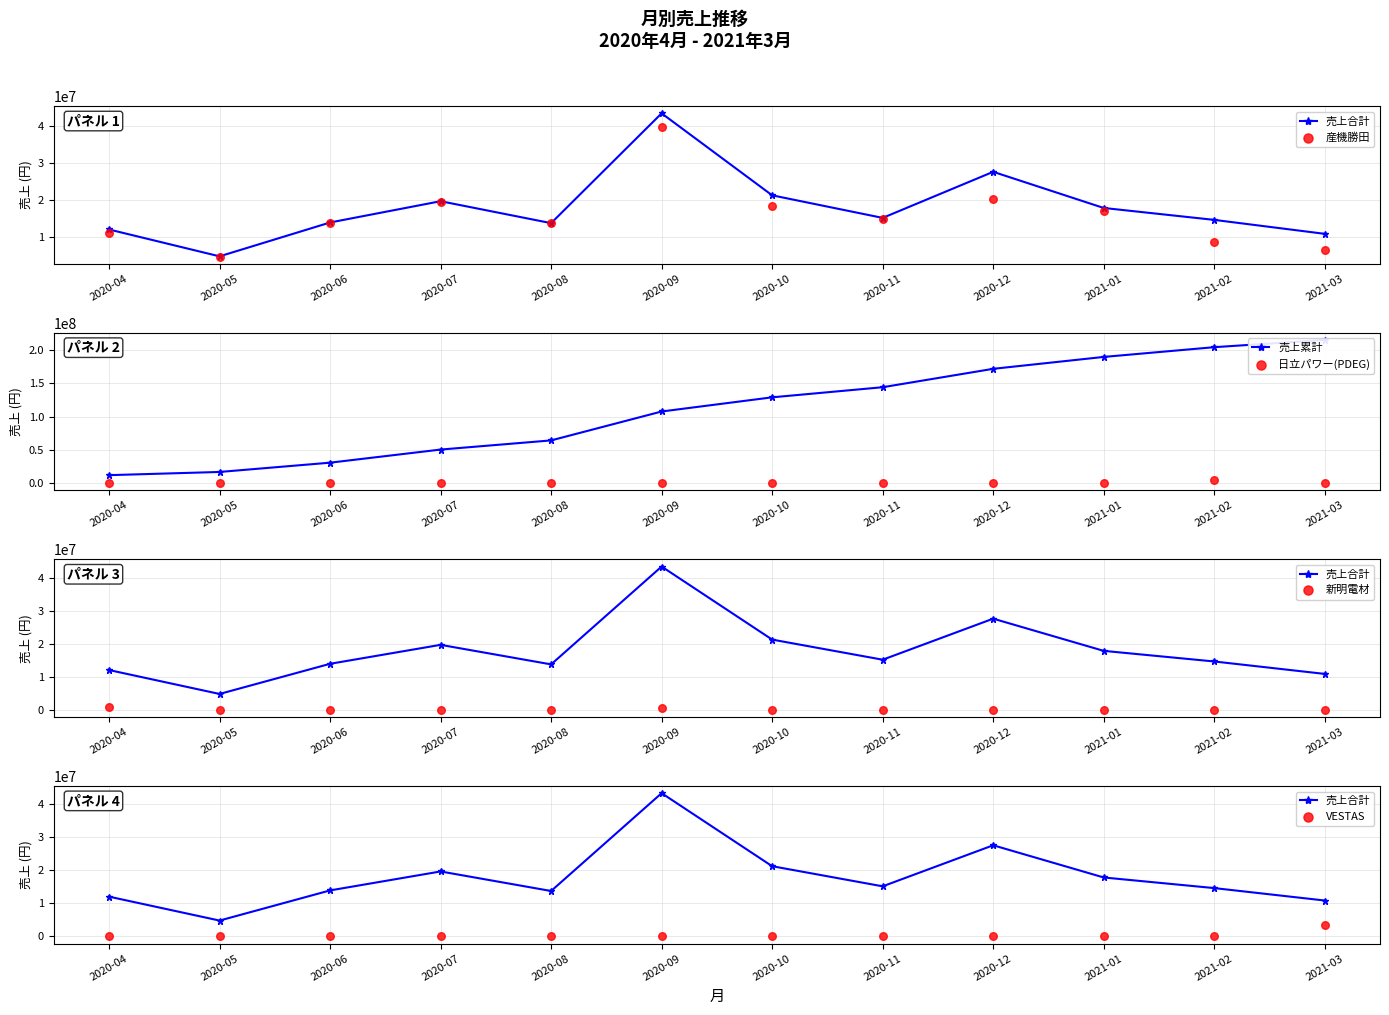

At how many categories does at least one series exceed 54706462?

8